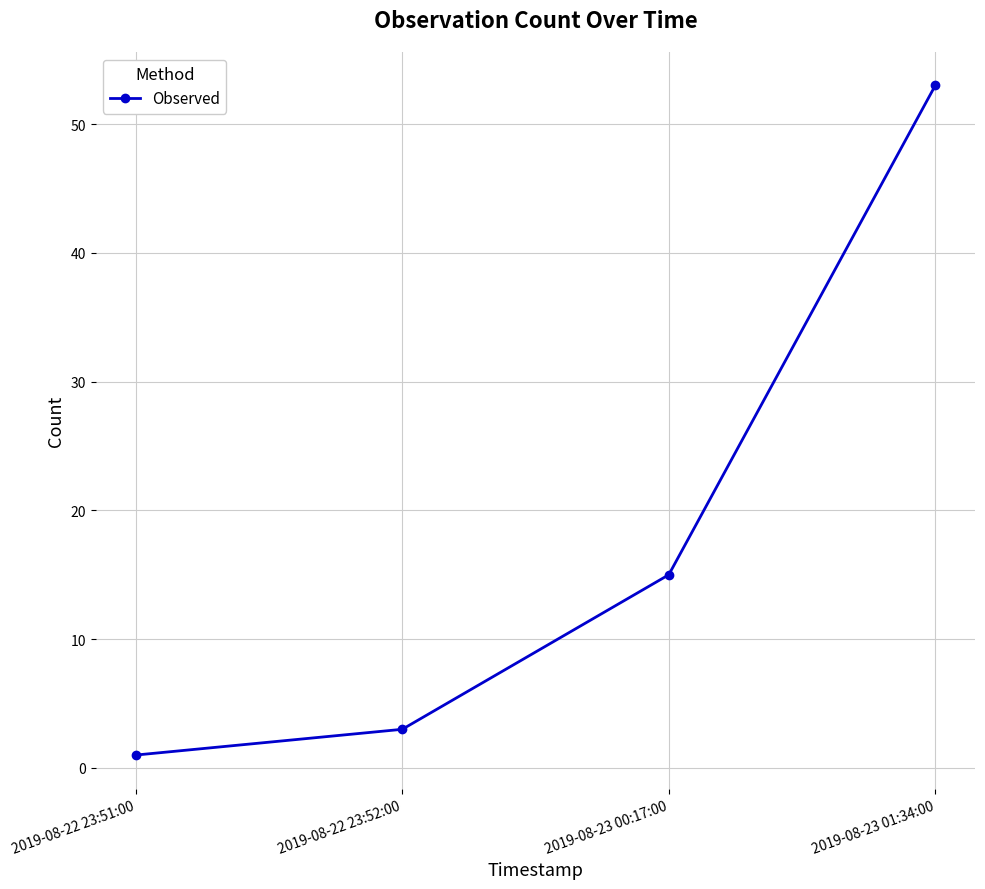

How many lines are shown in the chart?

1